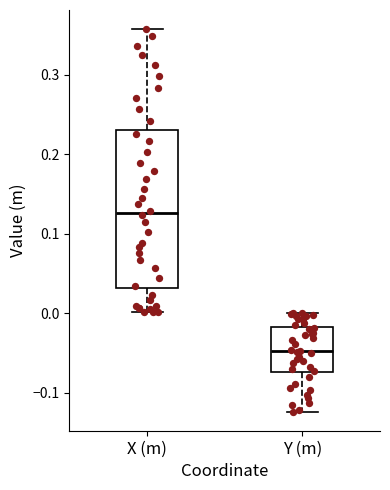

Which box's median line is the highest?

X (m)